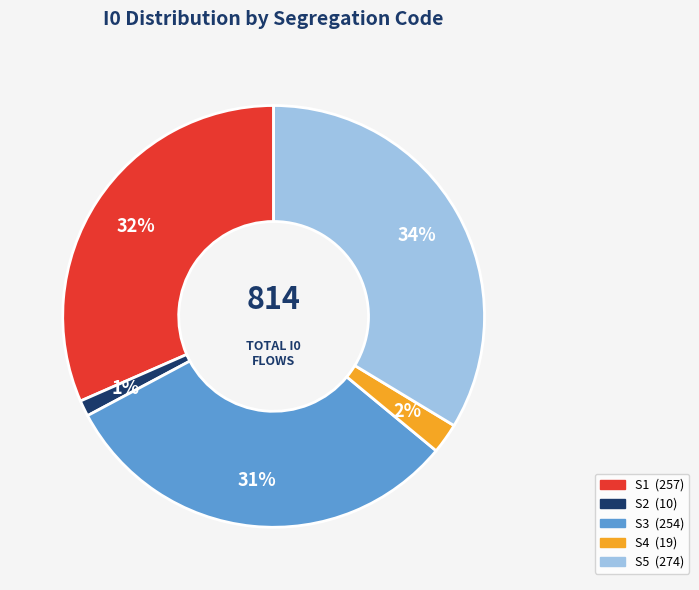

To the nearest percent, what is the average slice percentage?

20%